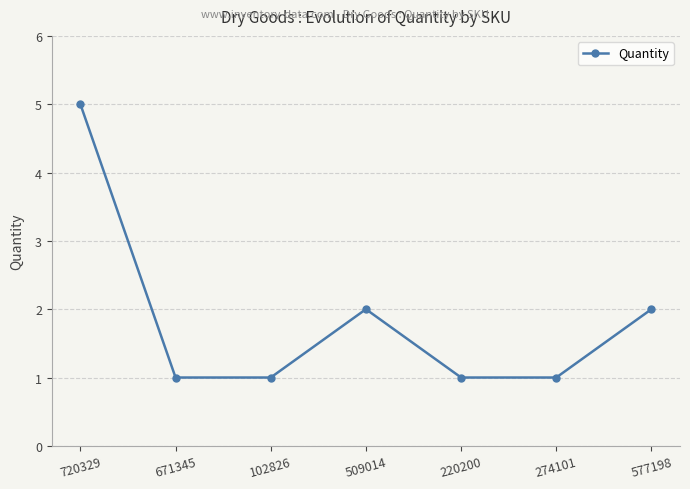

Reading left to right, list all the values displayed in this chart.

5	1	1	2	1	1	2